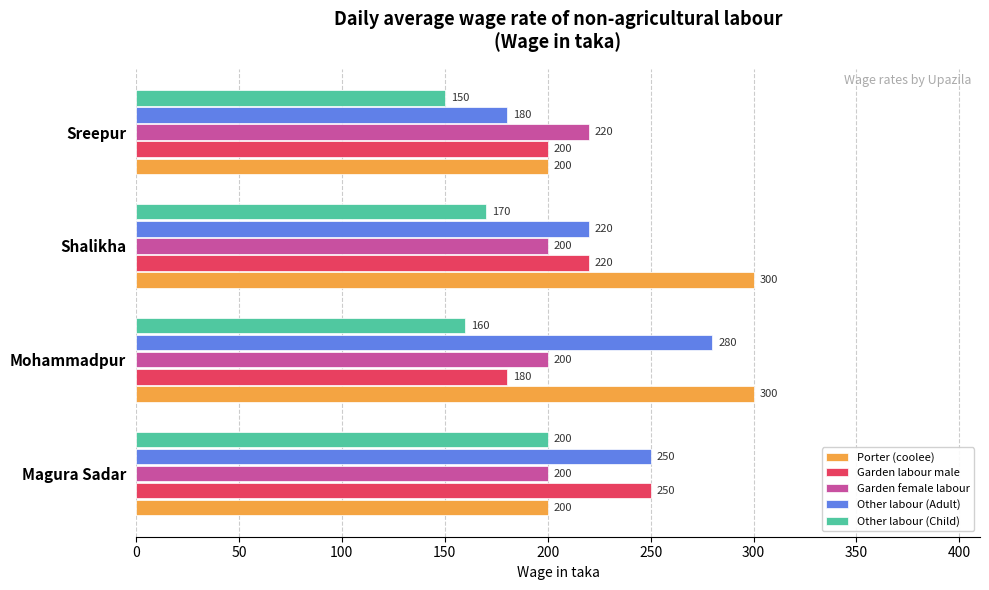

What is the spread (max minus min) of values at Magura Sadar?

50